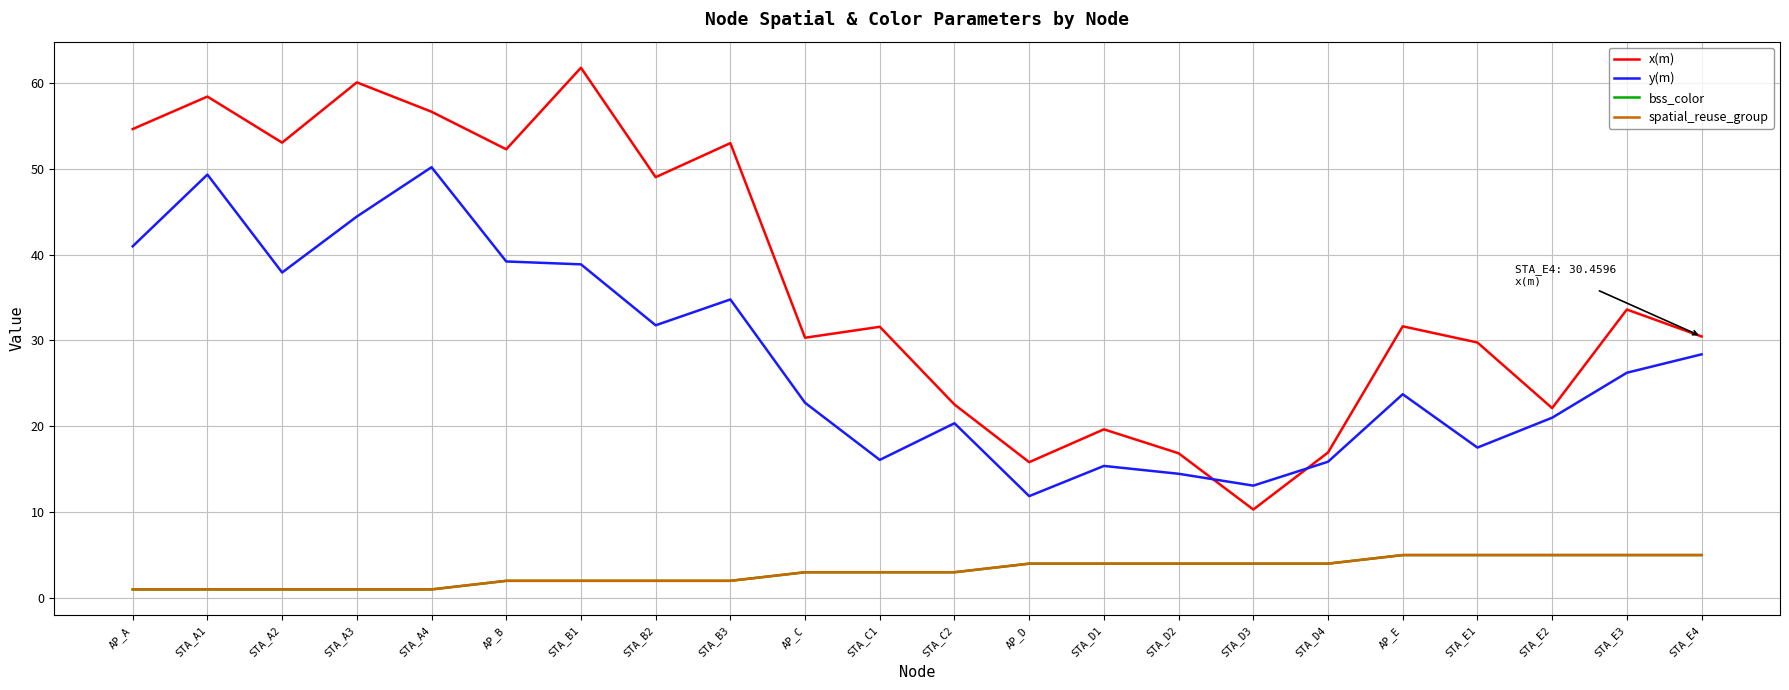

Does the chart have visible grid lines?

Yes